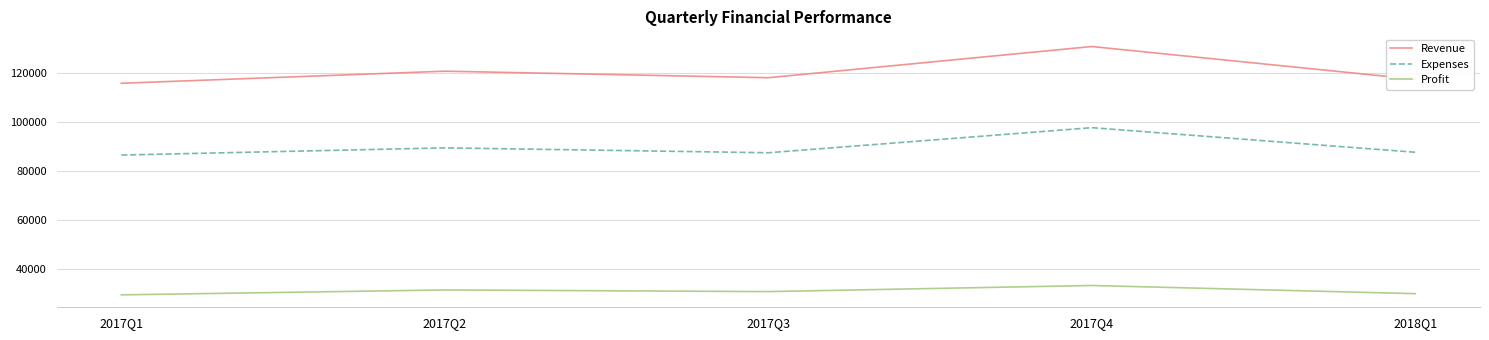

What is the difference between the highest and lowest values at 2017Q1?

86544